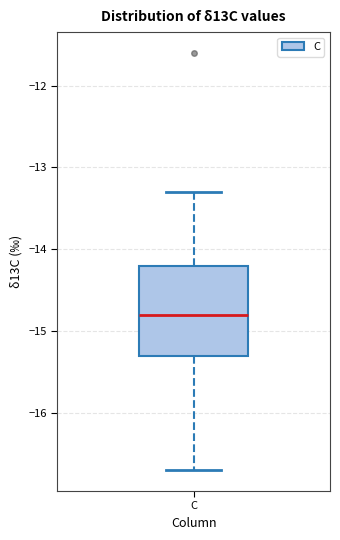

Where is the upper edge of the box for C on the y-axis? The values are not printed on the chart, so give them approximately, as read against the axis.

-14.2